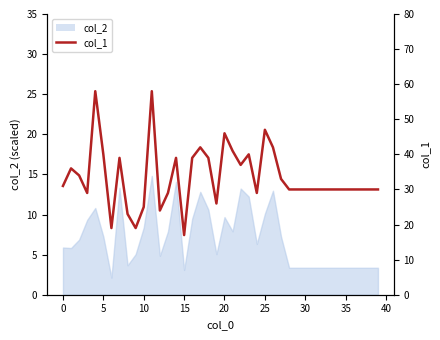

What is the sum of the values at 22 and 31?

67